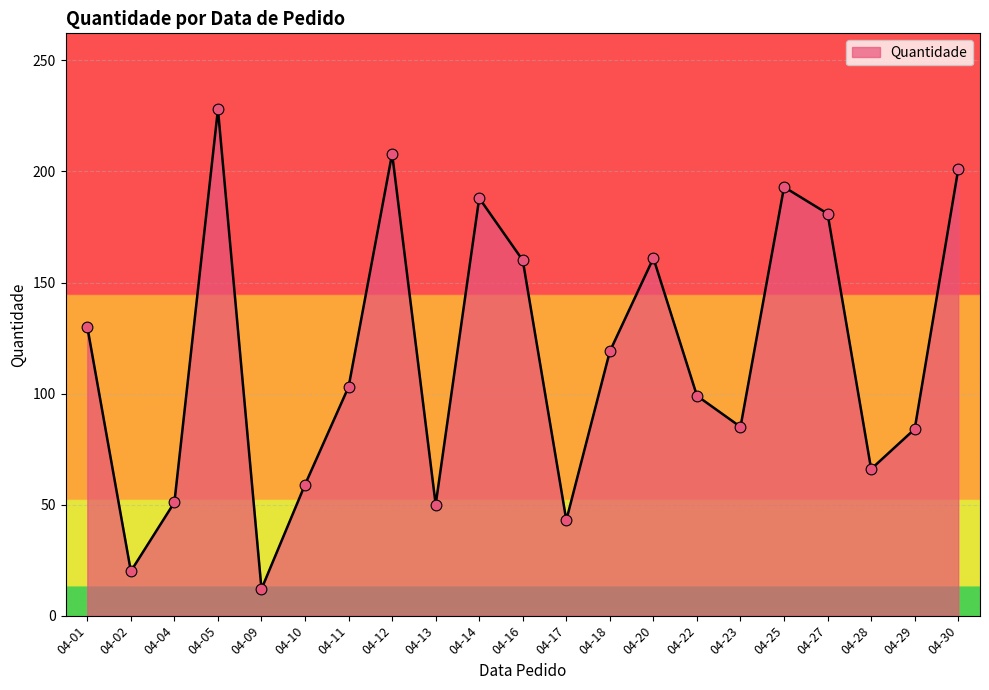

What is the change in value from 04-04 to 04-30?

+150